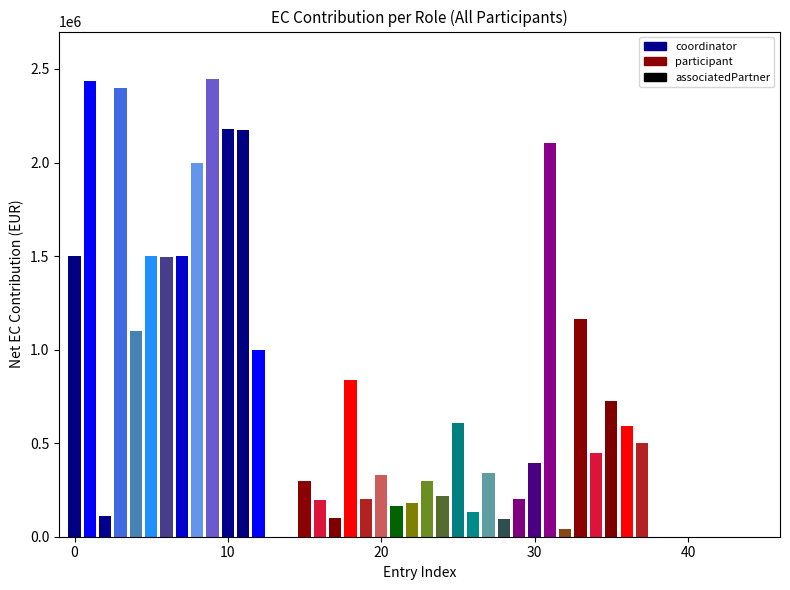

What is the greatest value displayed?

2446645.0